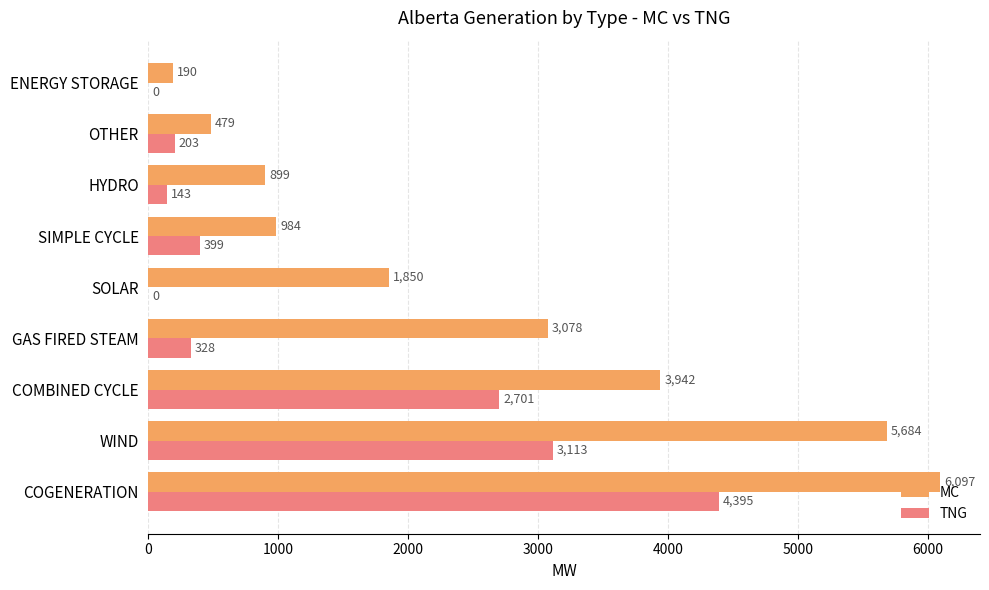

Which series has the largest total across all categories?

MC